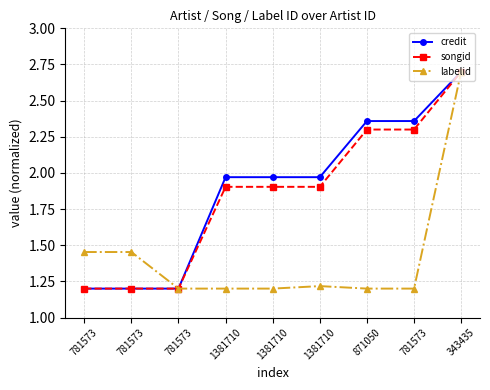

True or false: songid and labelid intersect in this chart.

False